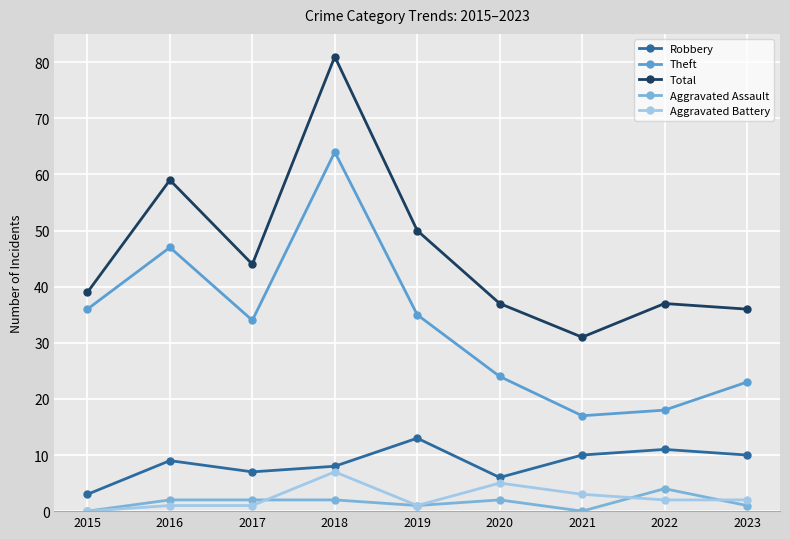

How many interior local valleys does the Robbery series have?

2